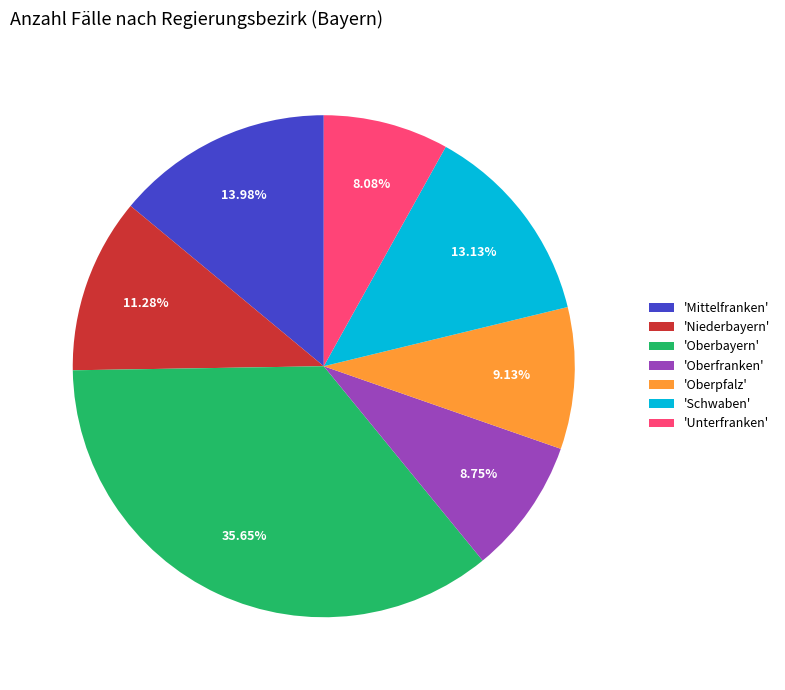

Which category has the smallest portion of the pie?

'Unterfranken'